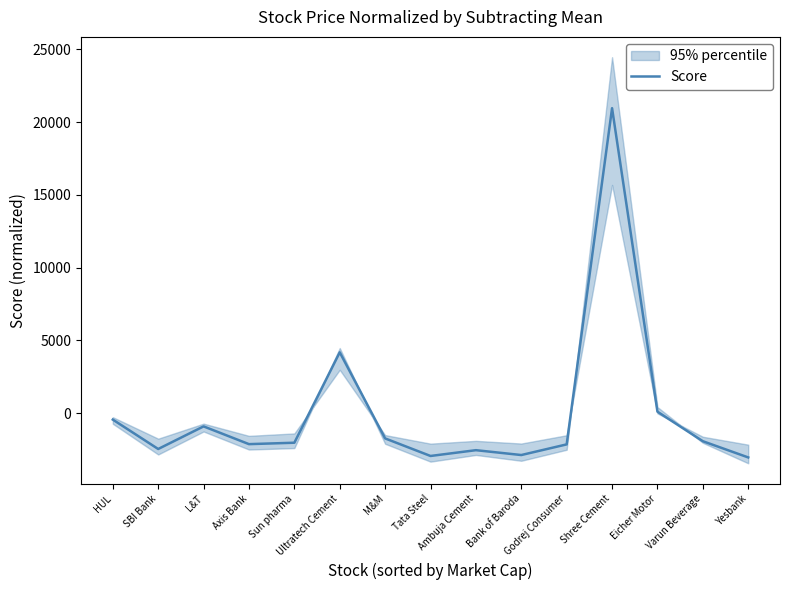

Which category has the highest value across all series?

Shree Cement